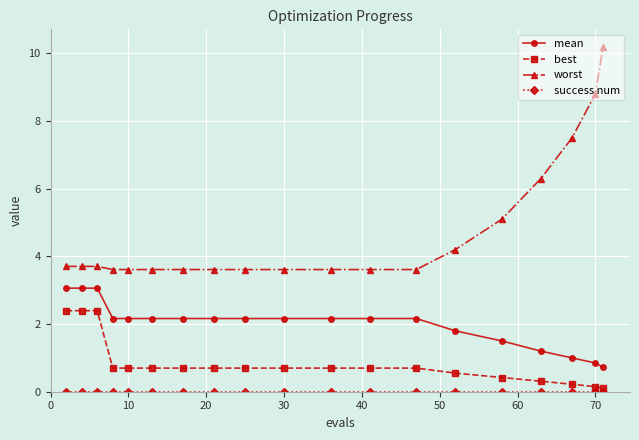

At how many categories does at least one series exceed 6?

4